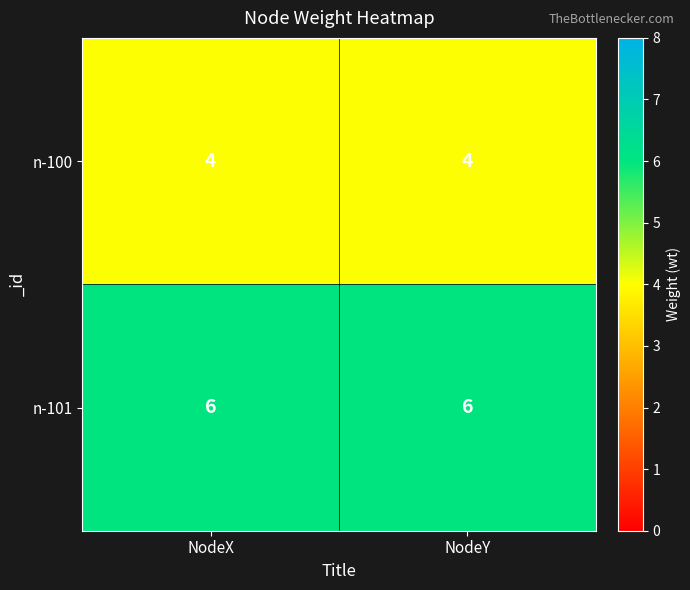

Reading right to left, transcribe all the data shown in this chart.

n-100: NodeY=4	NodeX=4
n-101: NodeY=6	NodeX=6